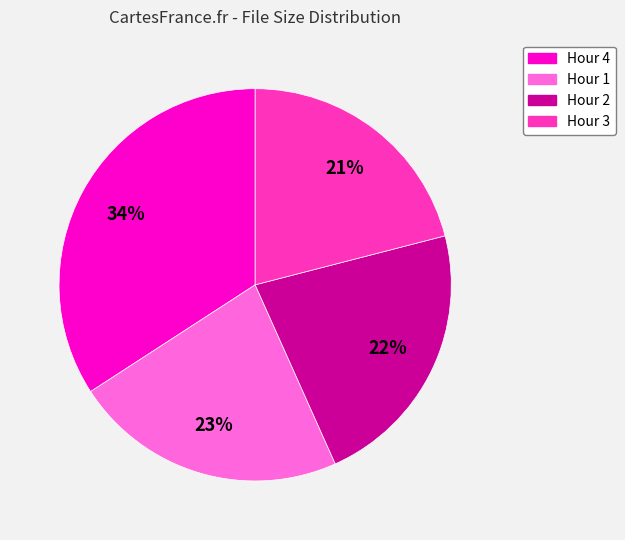

Which category has the smallest portion of the pie?

Hour 3